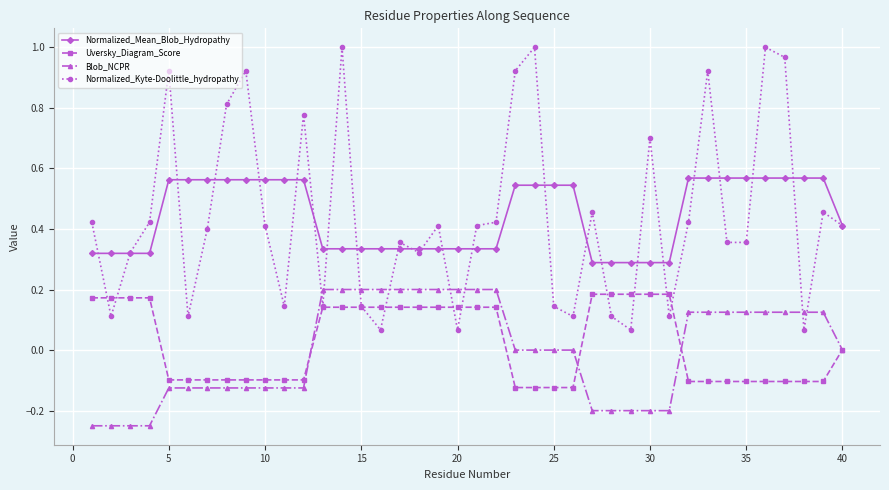

Which series has the widest spread of values?

Normalized_Kyte-Doolittle_hydropathy